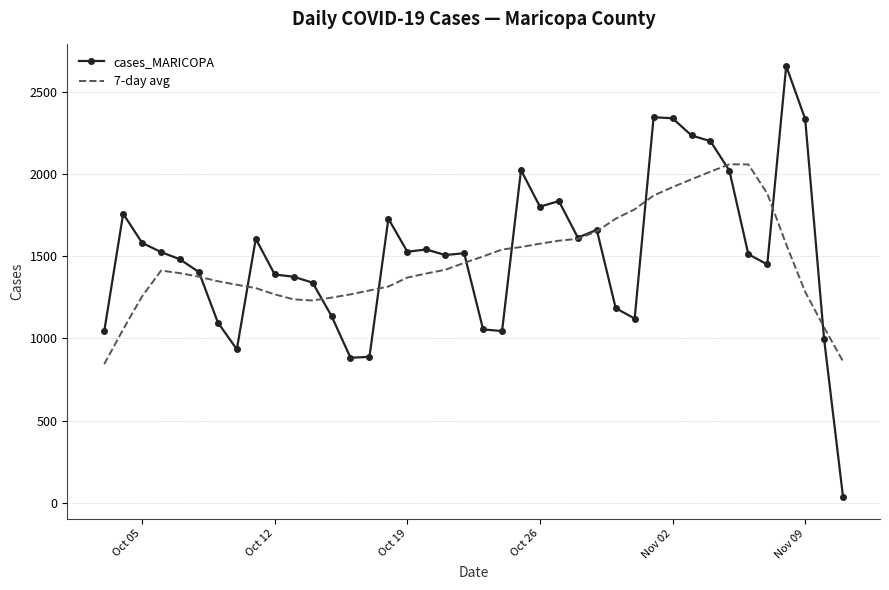

After their last crossing, which series has the higher values: cases_MARICOPA or 7-day avg?

7-day avg